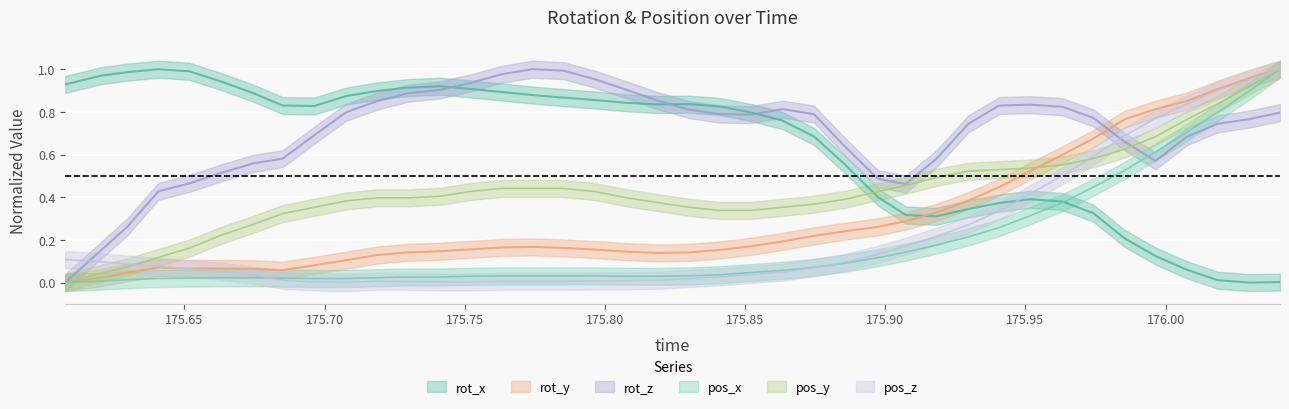

How many distinct data groups are displayed?

6